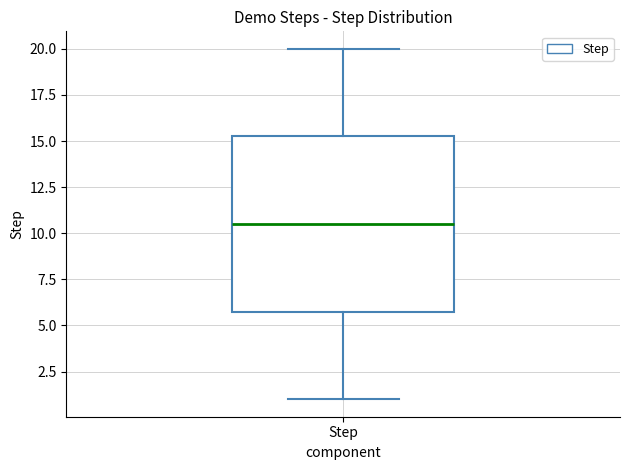

Transcribe this box plot: give where the median line is, the range the box spans, and where the two whiskers end, as read against the y-axis. The values are not printed on the chart, so give them approximately, as read against the axis.

median 10.5, box 6.0 to 15.5, whiskers 1.0 to 20.0